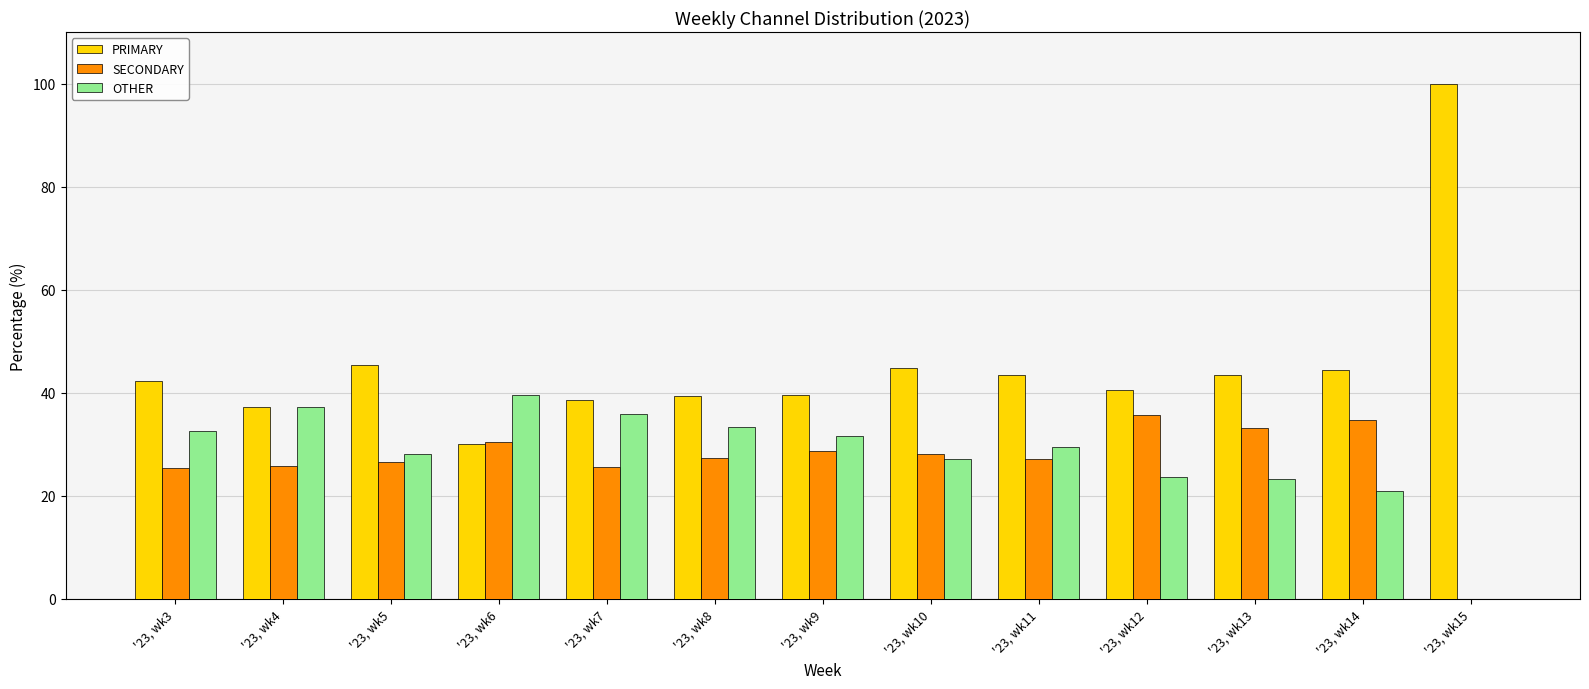

What is the highest value of the OTHER series?

39.5